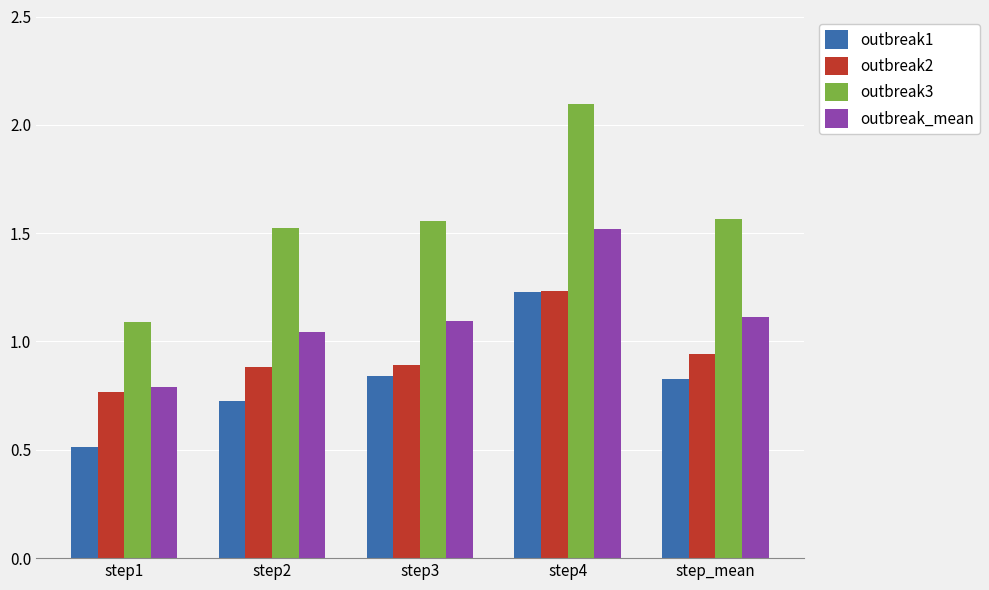

Which series has the largest range (max minus min)?

outbreak3